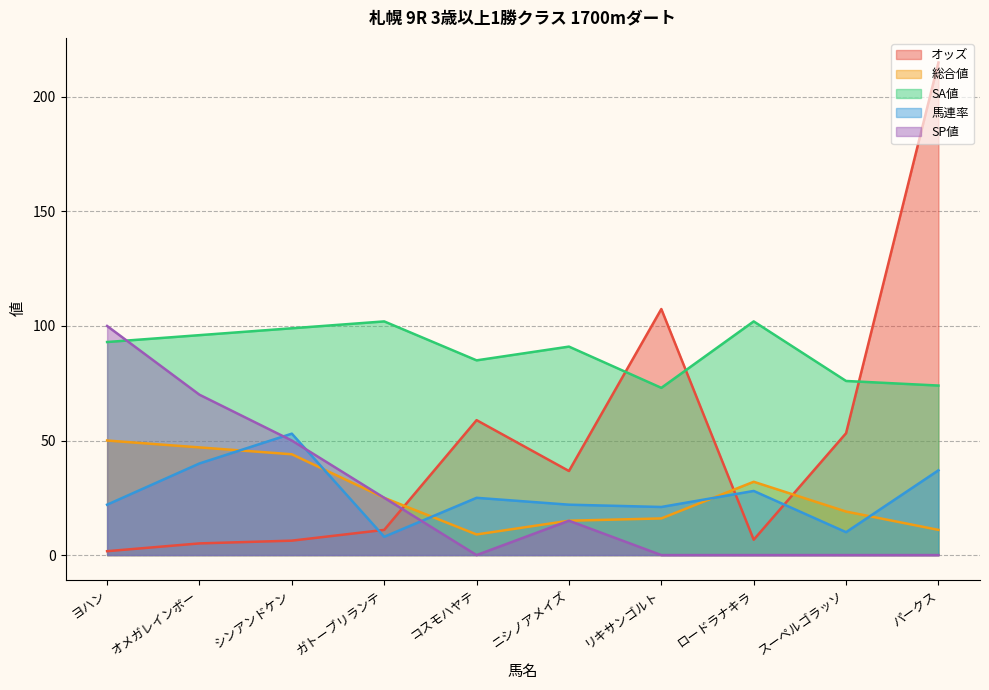

The value of 総合値 at ニシノアメイズ is 15.0. True or false?

True